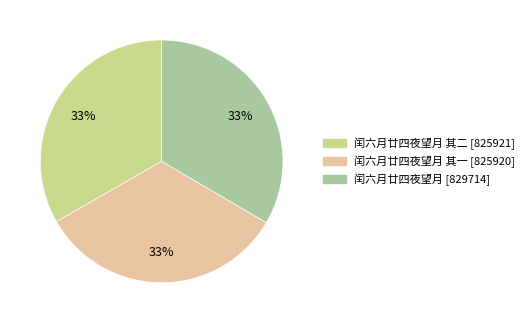

Does any single category account for the majority?

No